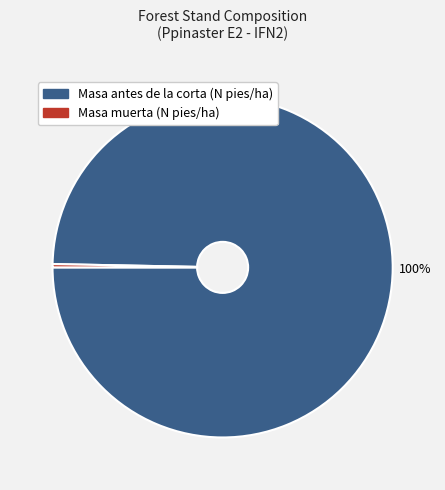

Is there any slice that represents more than half of the pie?

Yes